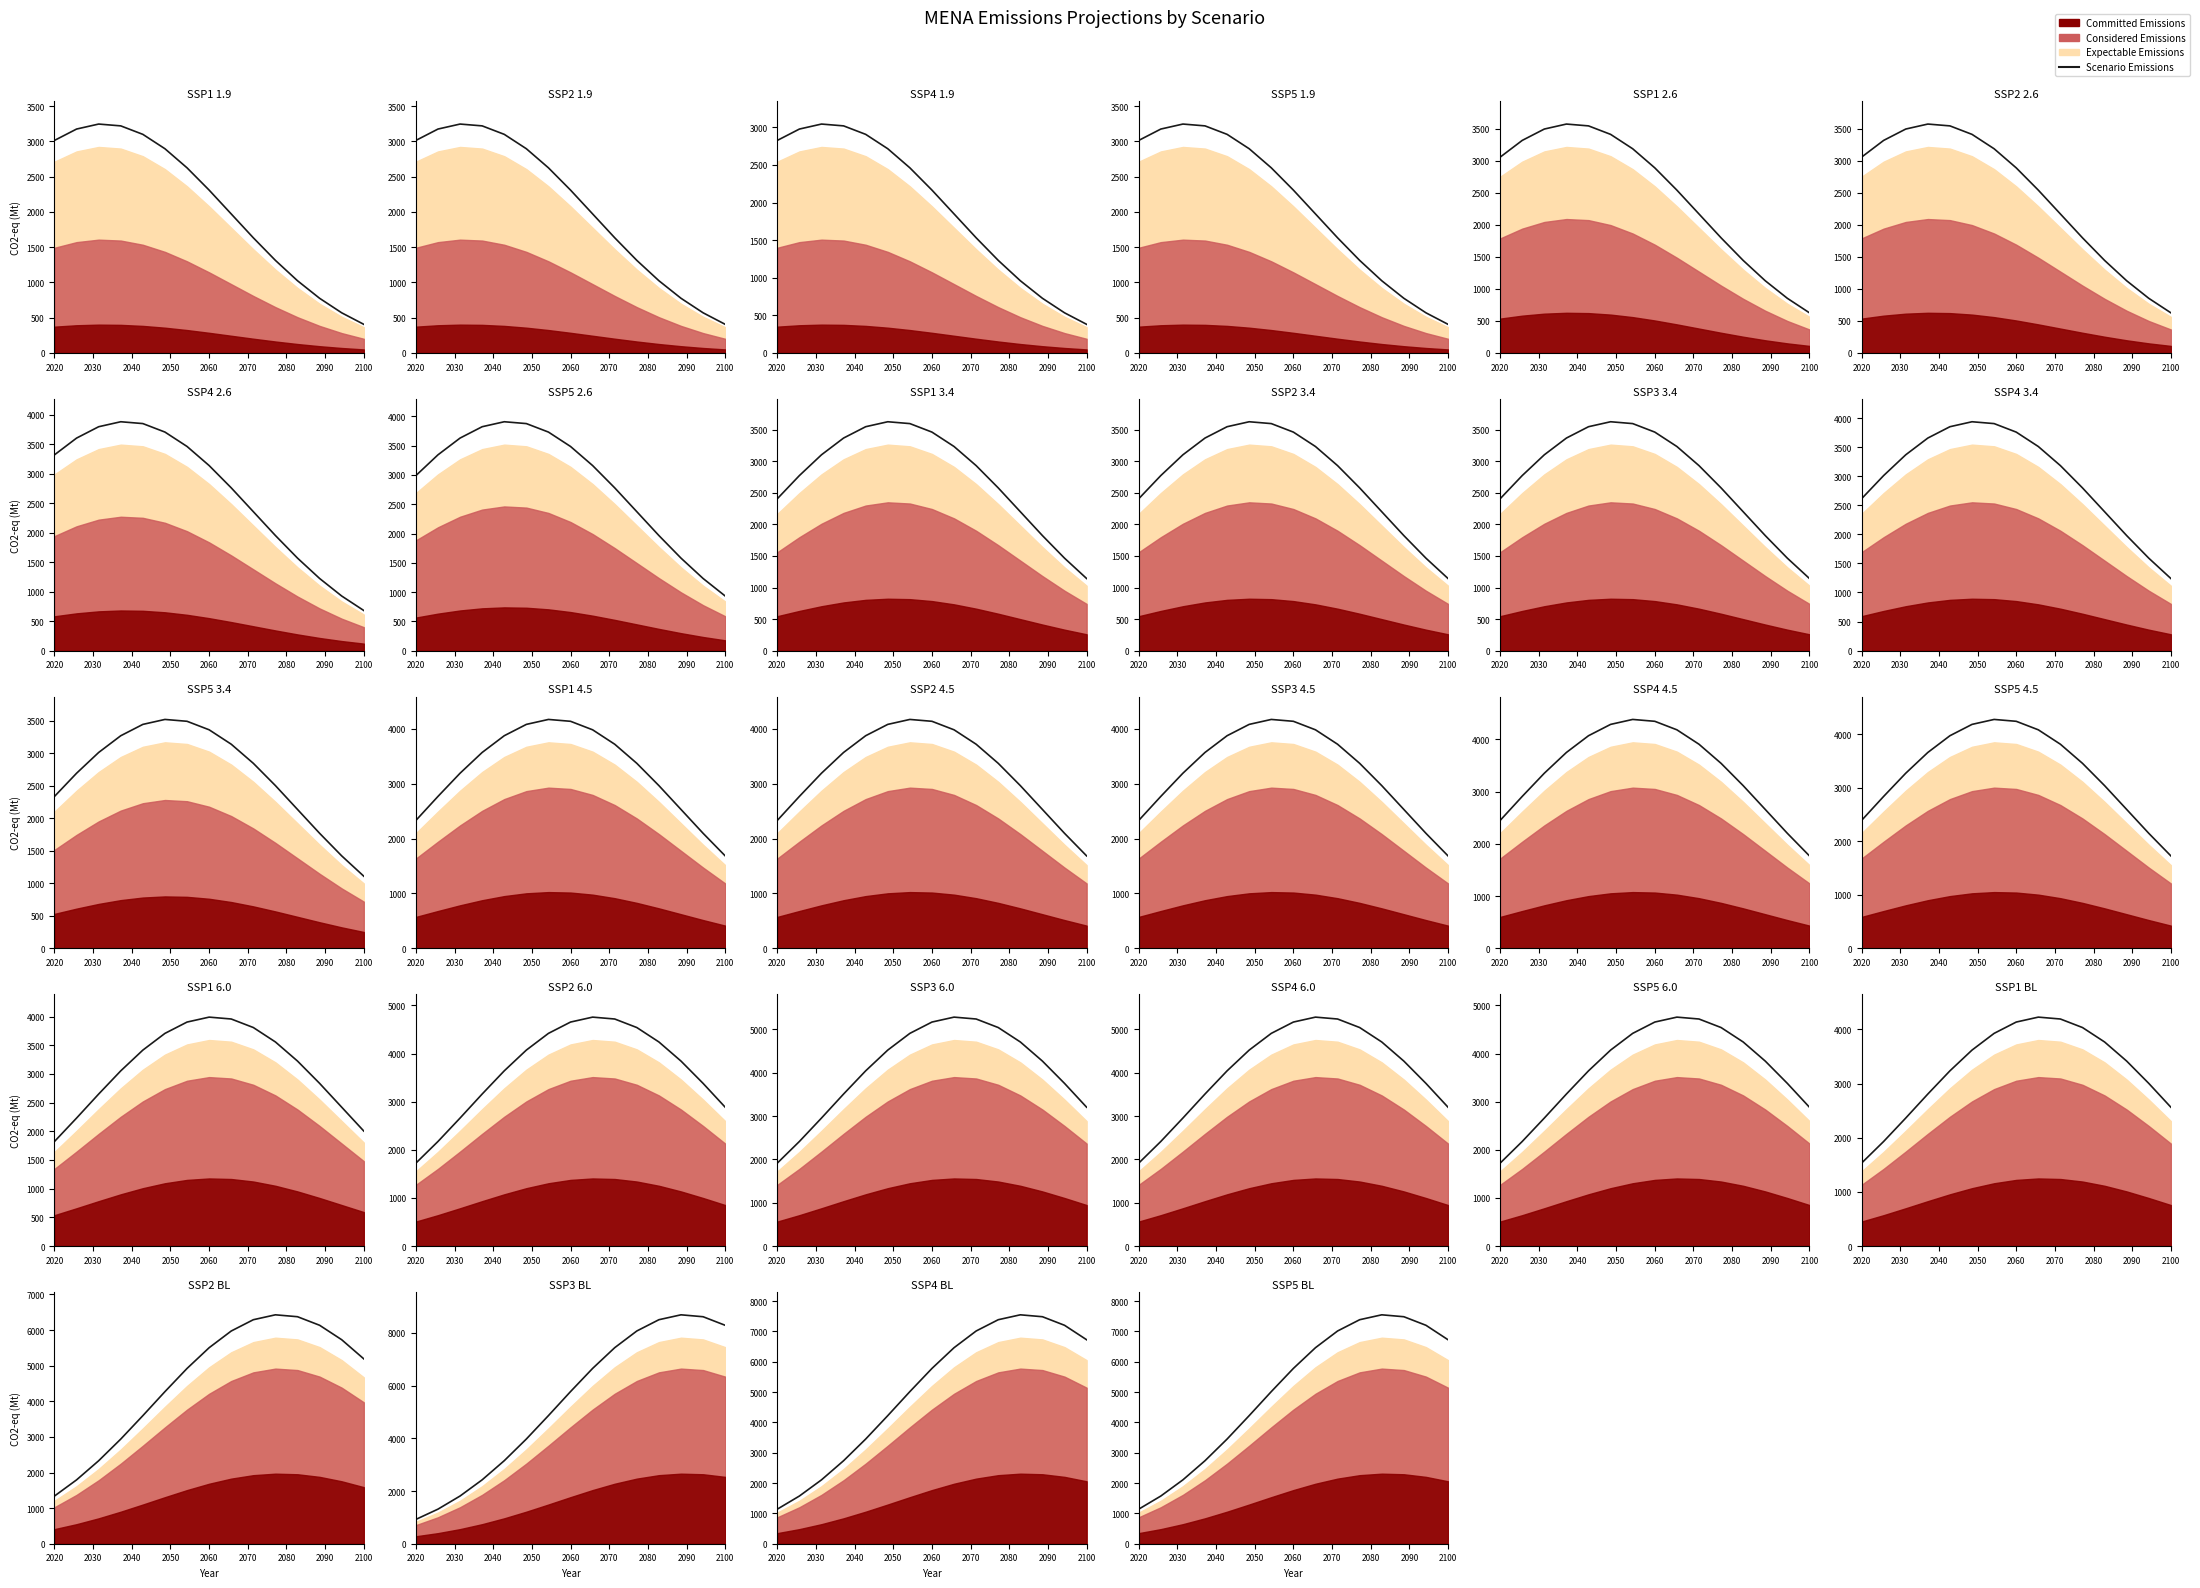

What is the sum of all values?

75872.5